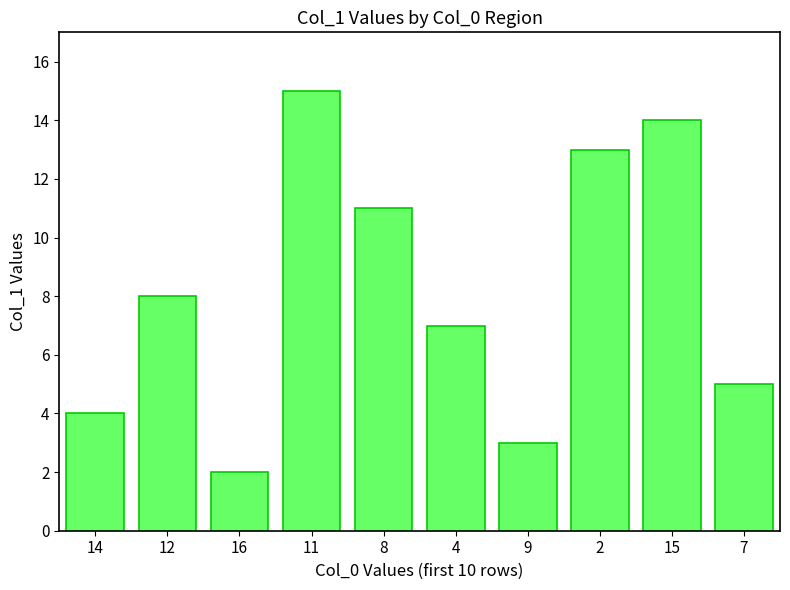

Reading left to right, what are all the values shown in this chart?

14=4	12=8	16=2	11=15	8=11	4=7	9=3	2=13	15=14	7=5